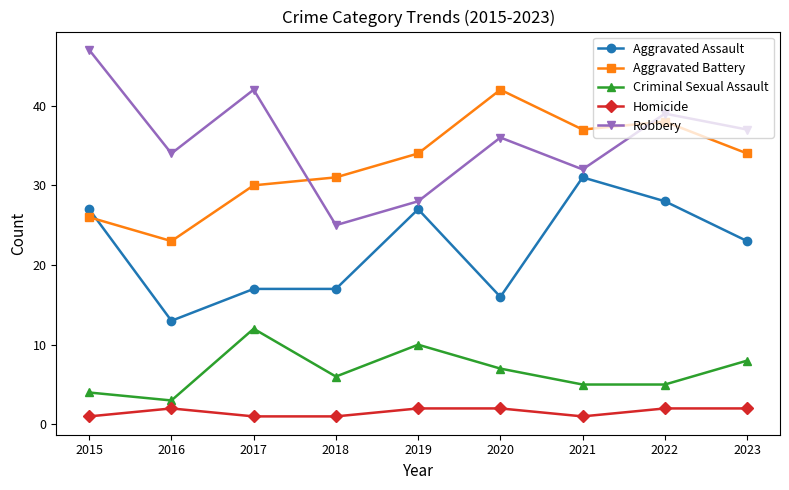

How many values in the Aggravated Assault series are below 23?

4